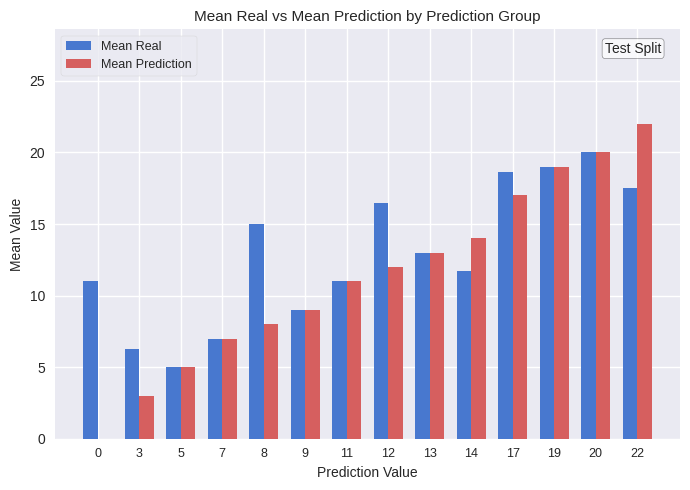

What is the maximum value shown in the chart?

22.0